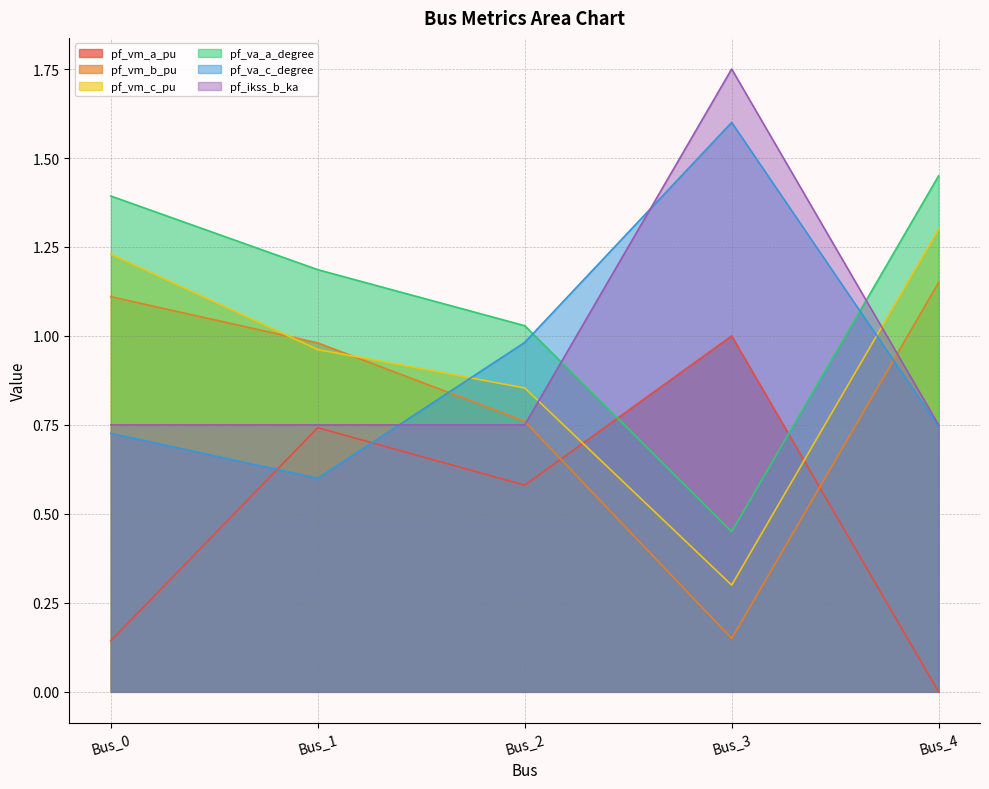

The pf_va_c_degree series shows 0.4 at Bus_1. True or false?

False